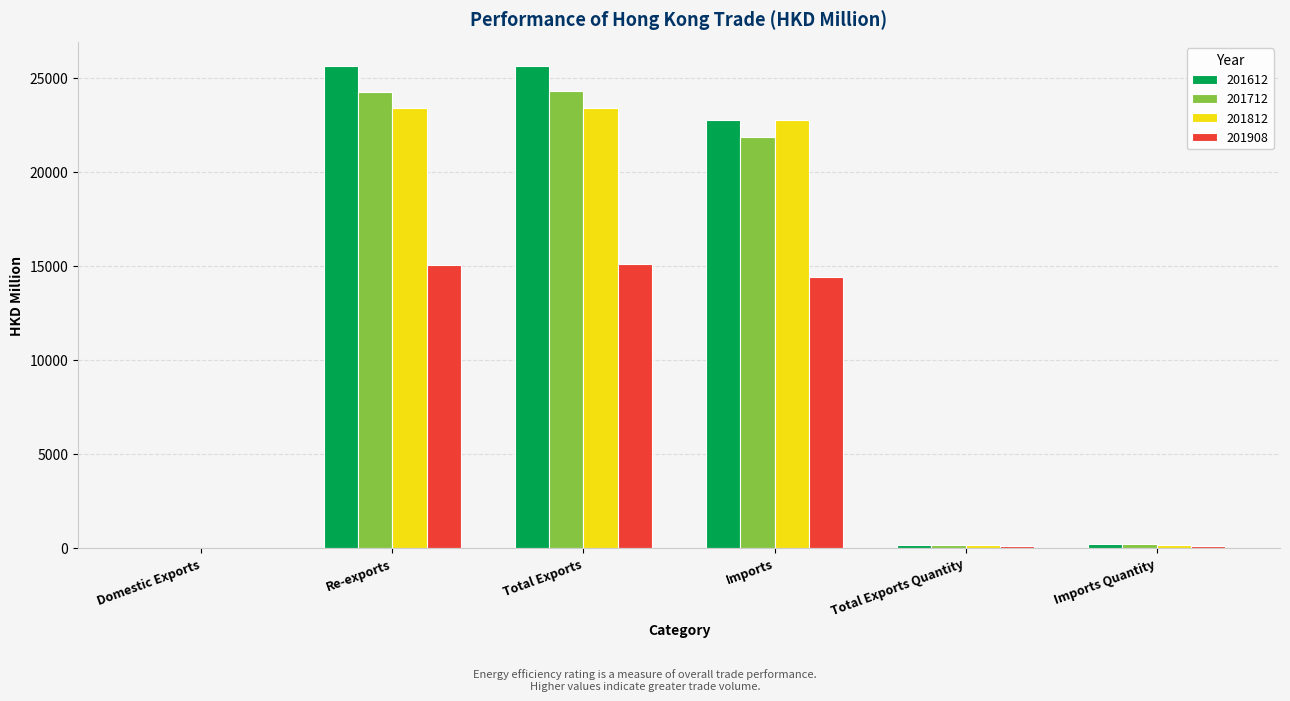

Between Total Exports and Imports, which series saw the biggest shift?

201612